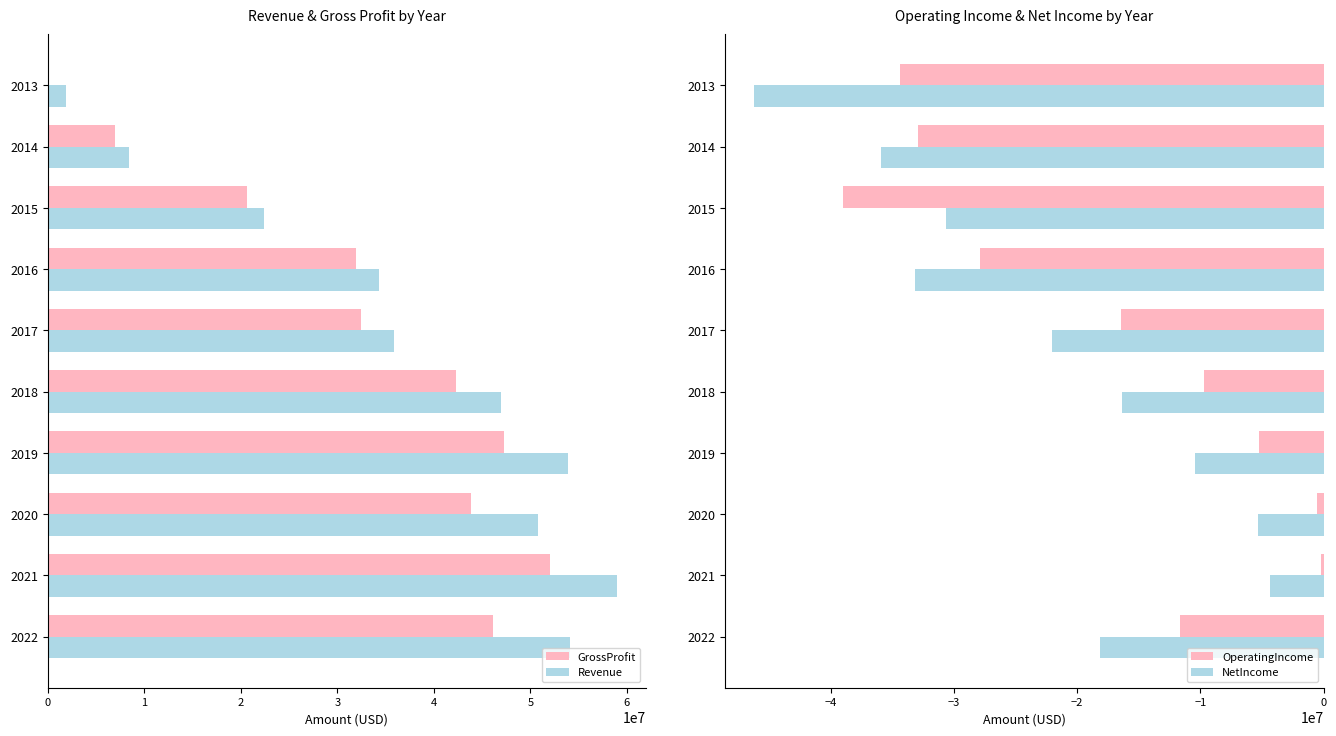

List the labels in order of NetIncome value, largest first.

2021, 2020, 2019, 2018, 2022, 2017, 2015, 2016, 2014, 2013